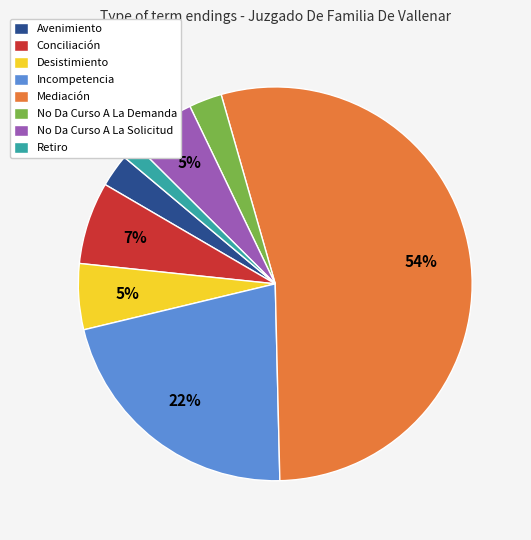

Do No Da Curso A La Demanda and Retiro together represent more than half of the pie?

No